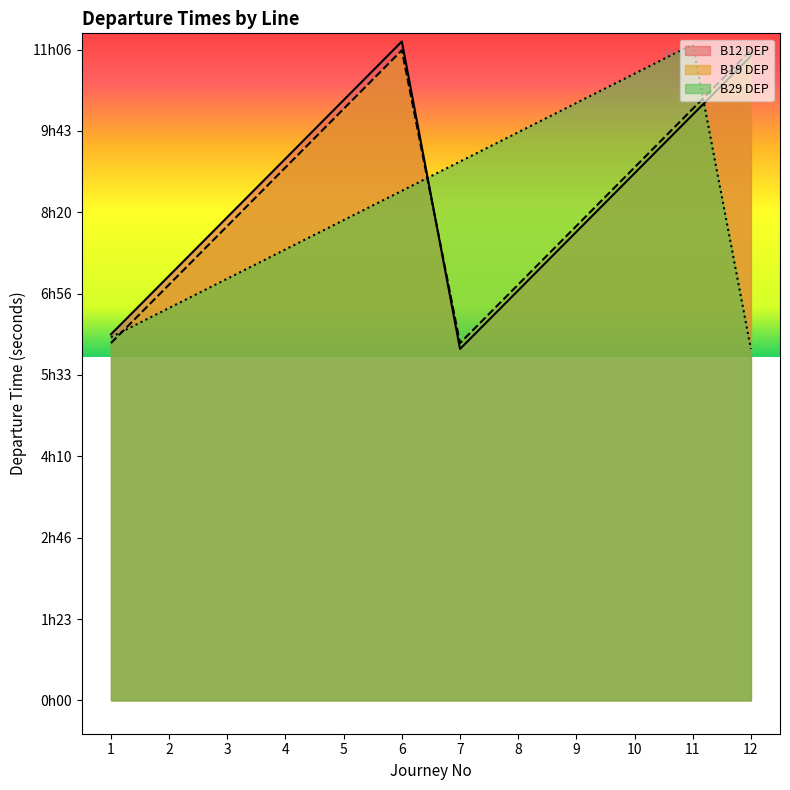

How many interior local valleys does the B12 DEP series have?

1